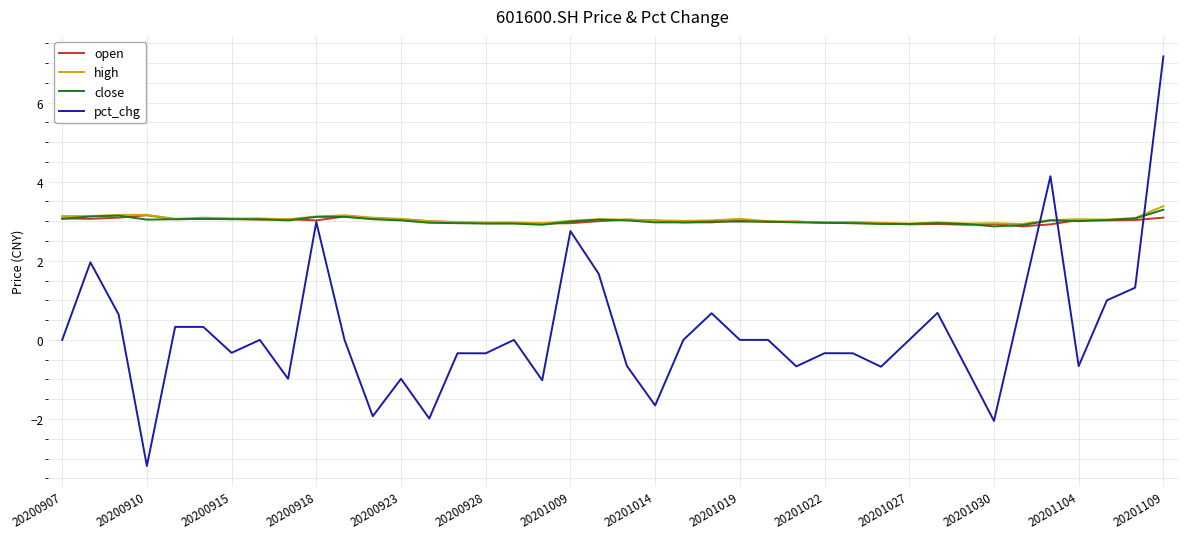

Which series ends up on top after the final intersection of pct_chg and high?

pct_chg